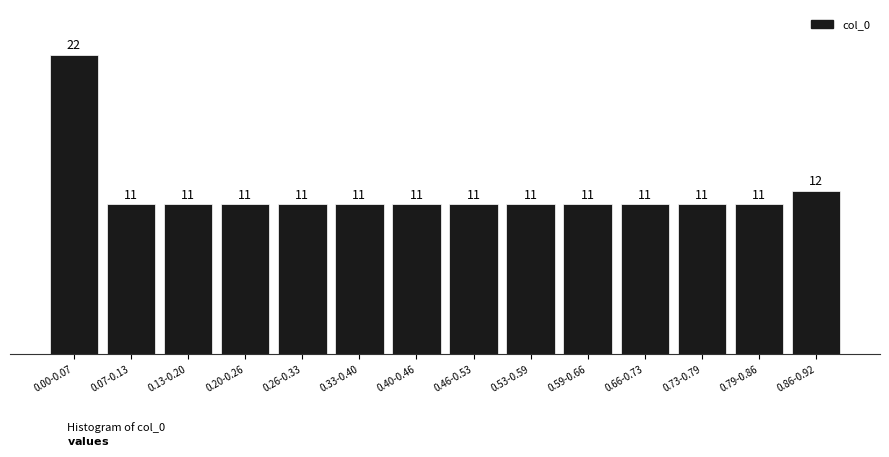

Reading right to left, what are all the values shown in this chart?

12	11	11	11	11	11	11	11	11	11	11	11	11	22